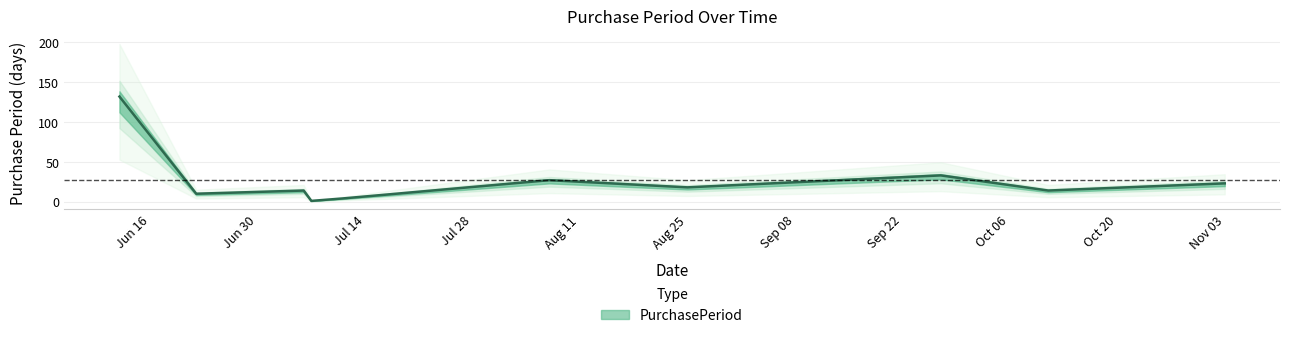

Rank the categories by value from highest to lowest.

2017-06-12, 2017-09-27, 2017-08-07, 2017-11-03, 2017-08-25, 2017-07-06, 2017-10-11, 2017-06-22, 2017-07-11, 2017-07-07